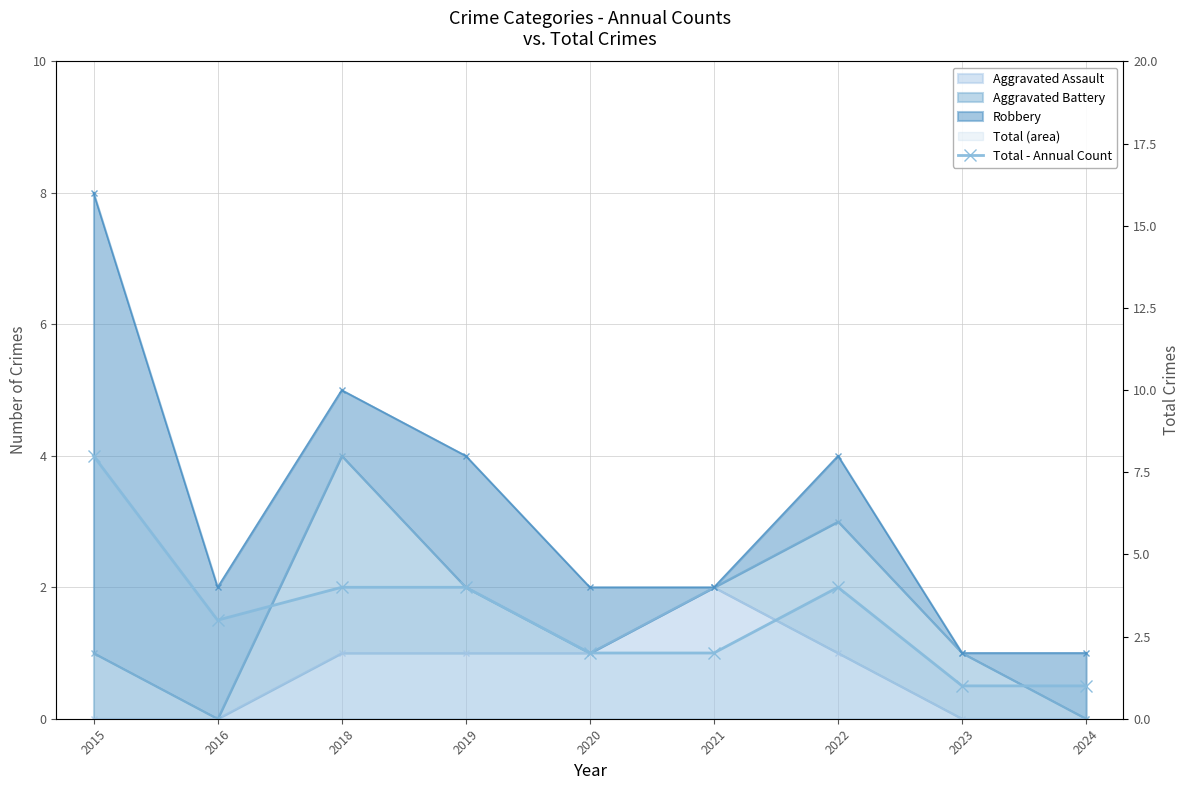

The value at 2024 is 1. True or false?

False